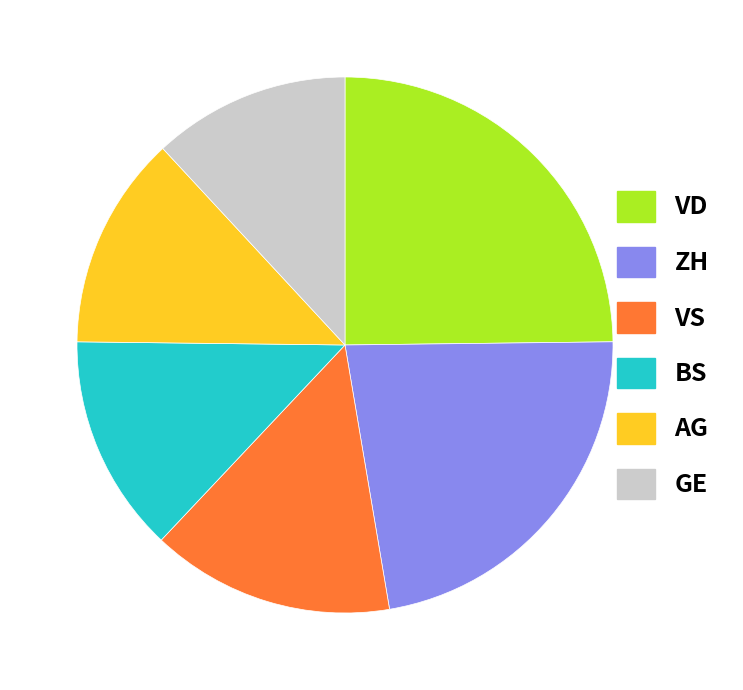

Is it true that GE is 17% of the pie?

False